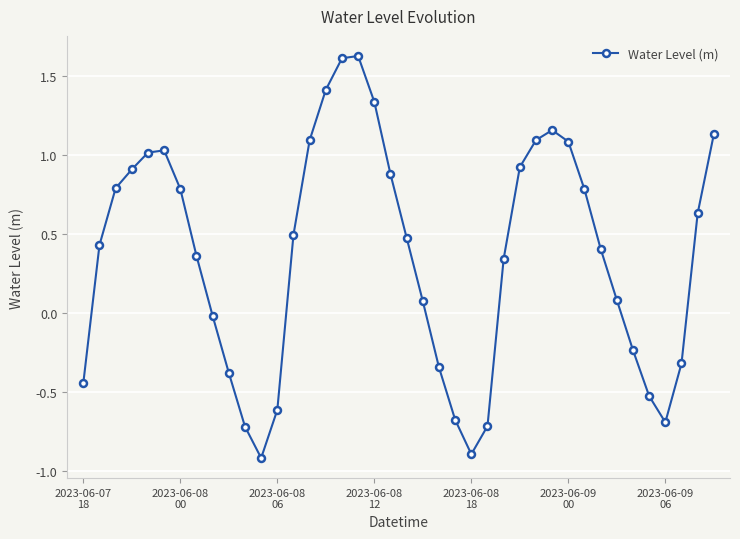

What is the sum of all values?

14.5